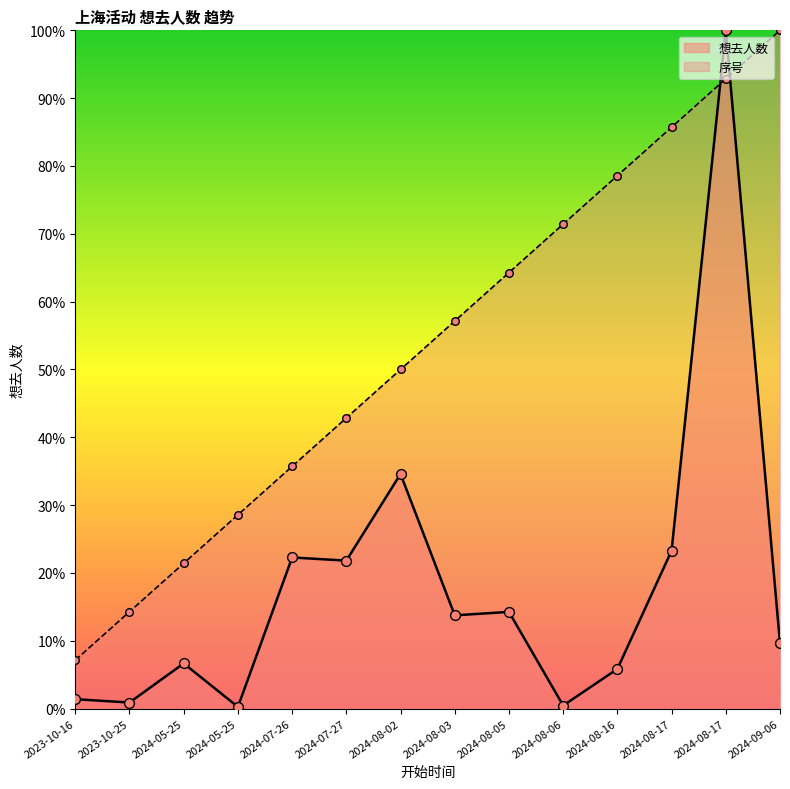

Is the value of 序号 at 2024-07-26 greater than the value of 想去人数 at 2023-10-16?

Yes